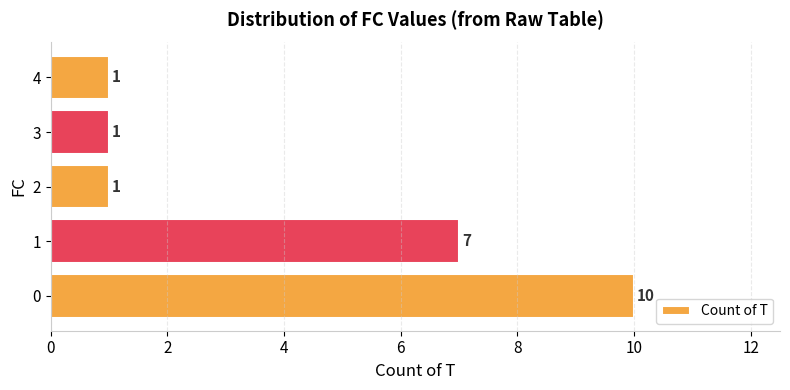

What is the change in value from 0 to 4?

-9